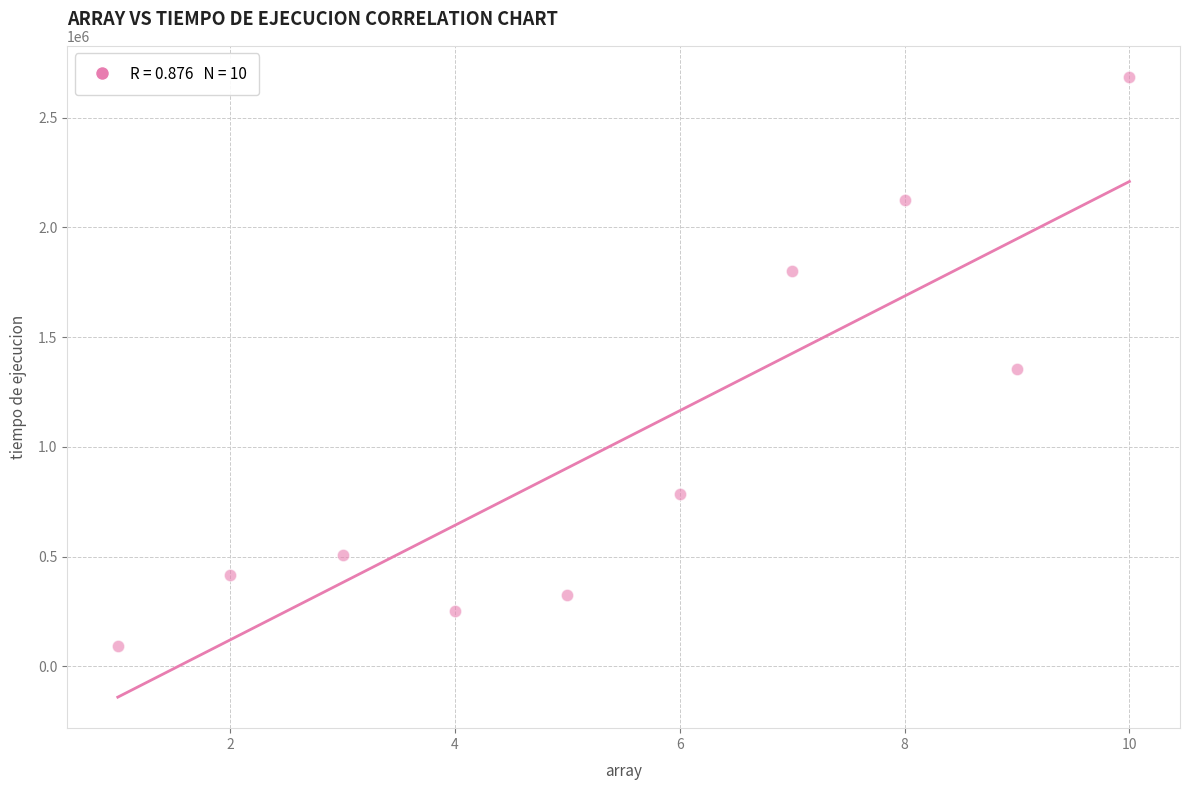

What is the range of X values (max minus min)?

9